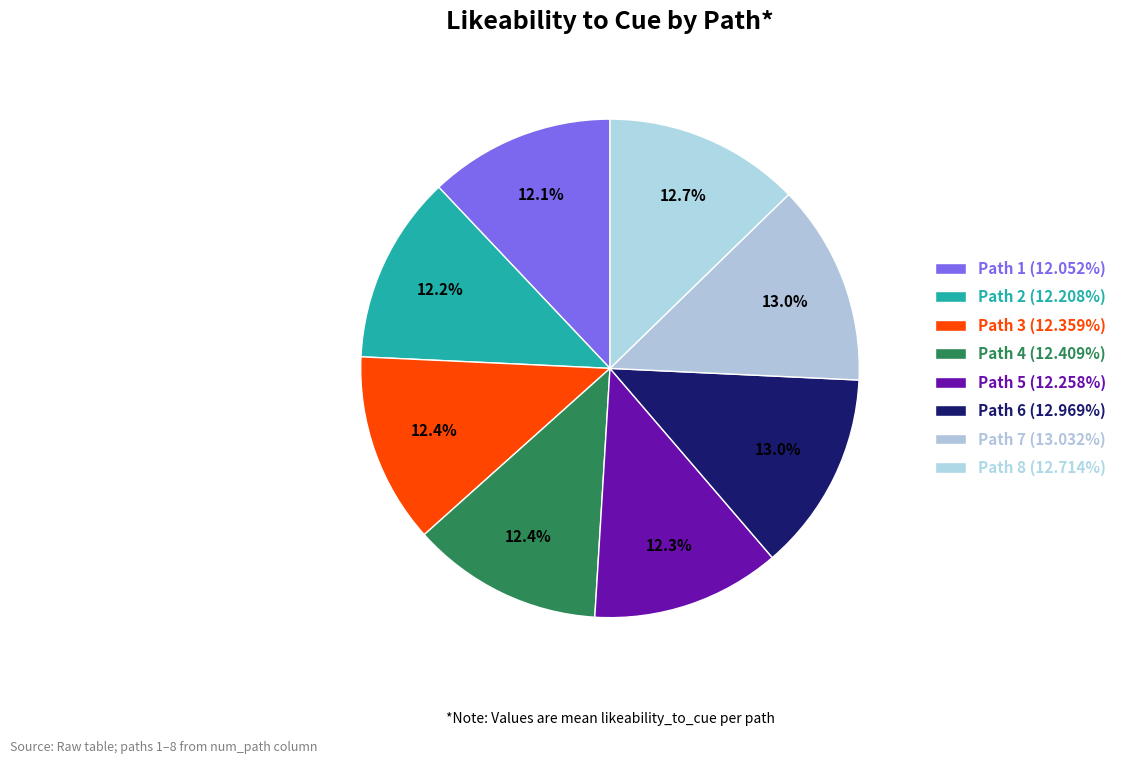

How many slices are in this pie chart?

8